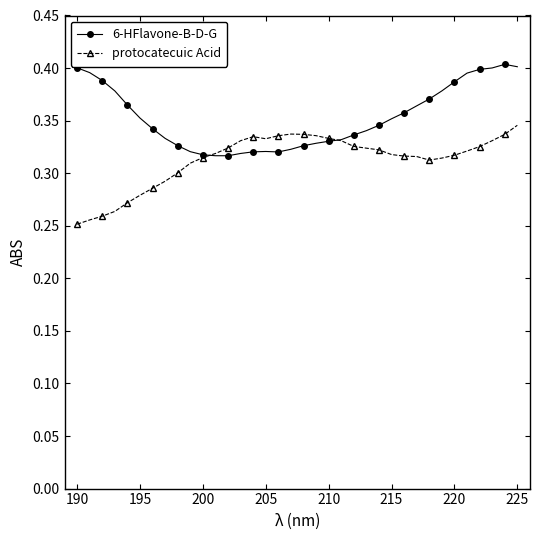

True or false: 6-HFlavone-B-D-G has more than 0 interior local peaks.

True